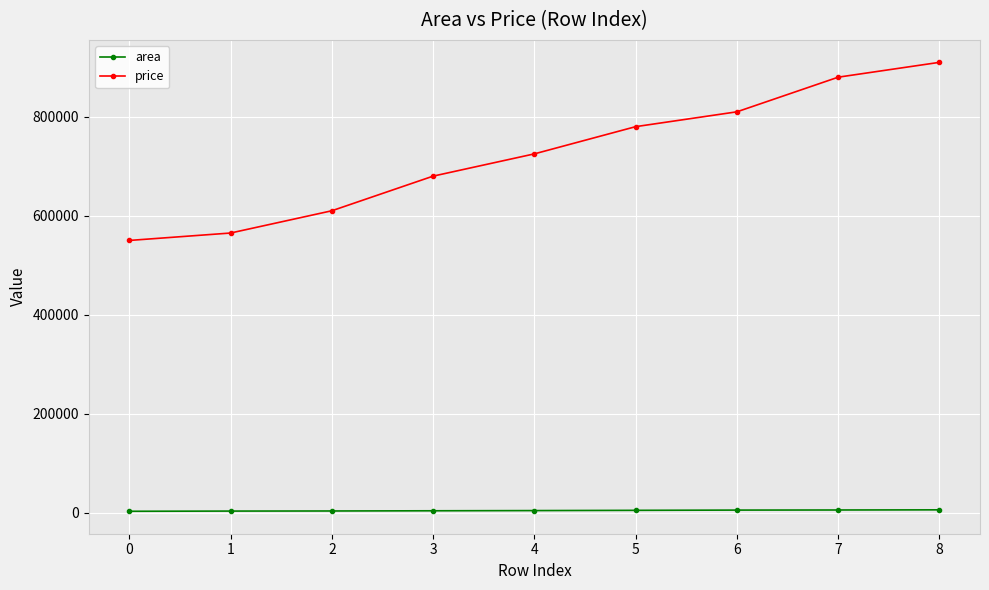

What are all the series names shown in the legend?

area, price